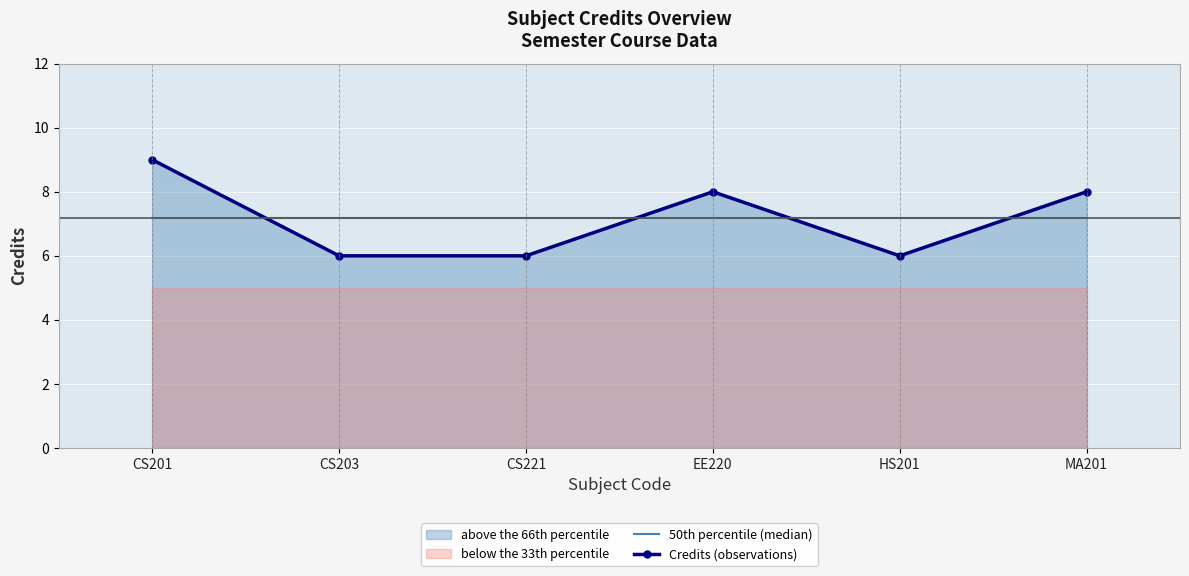

Reading left to right, transcribe all the data shown in this chart.

50th percentile (median): CS201=7.2	CS203=7.2	CS221=7.2	EE220=7.2	HS201=7.2	MA201=7.2
Credits (observations): CS201=9.0	CS203=6.0	CS221=6.0	EE220=8.0	HS201=6.0	MA201=8.0